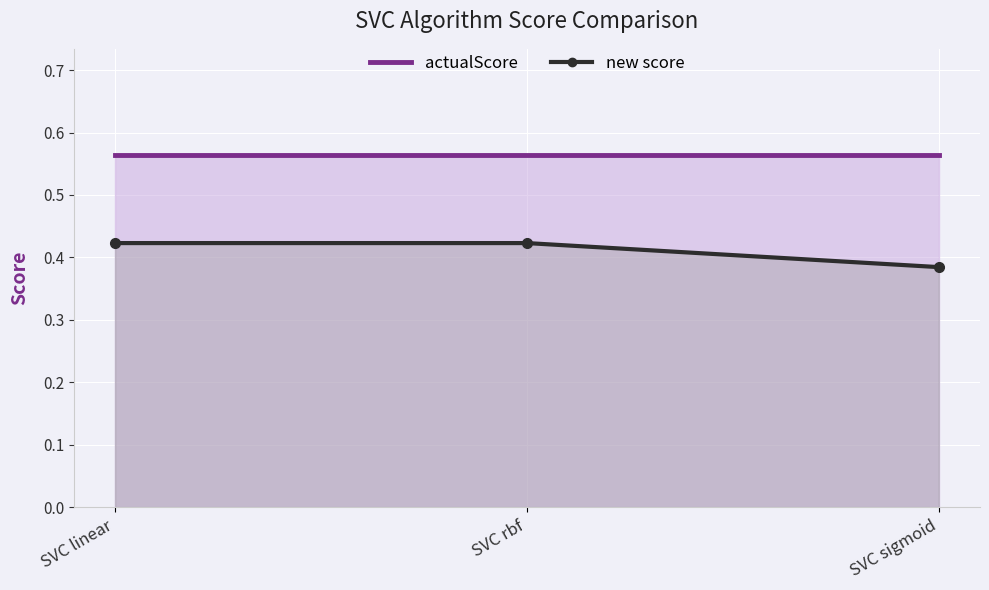

Rank the categories by value from highest to lowest.

SVC linear, SVC rbf, SVC sigmoid